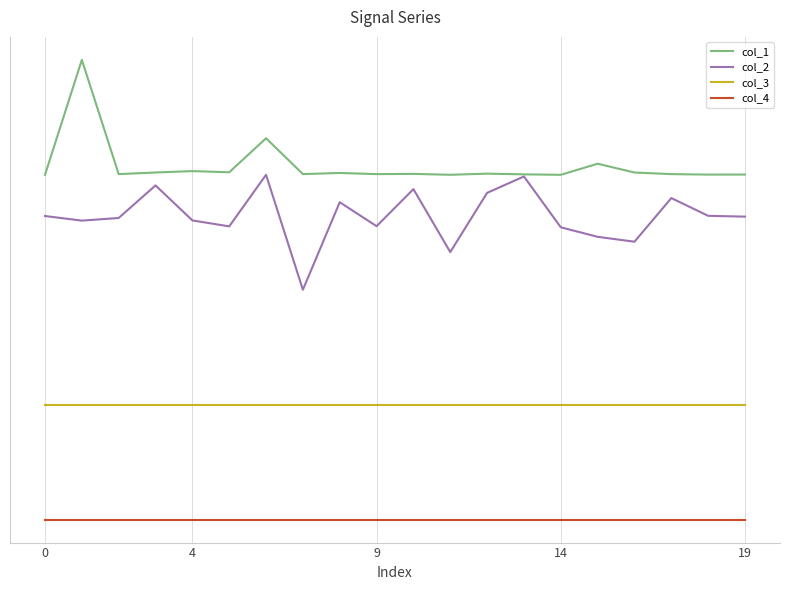

Does the chart display data point markers on the line(s)?

No